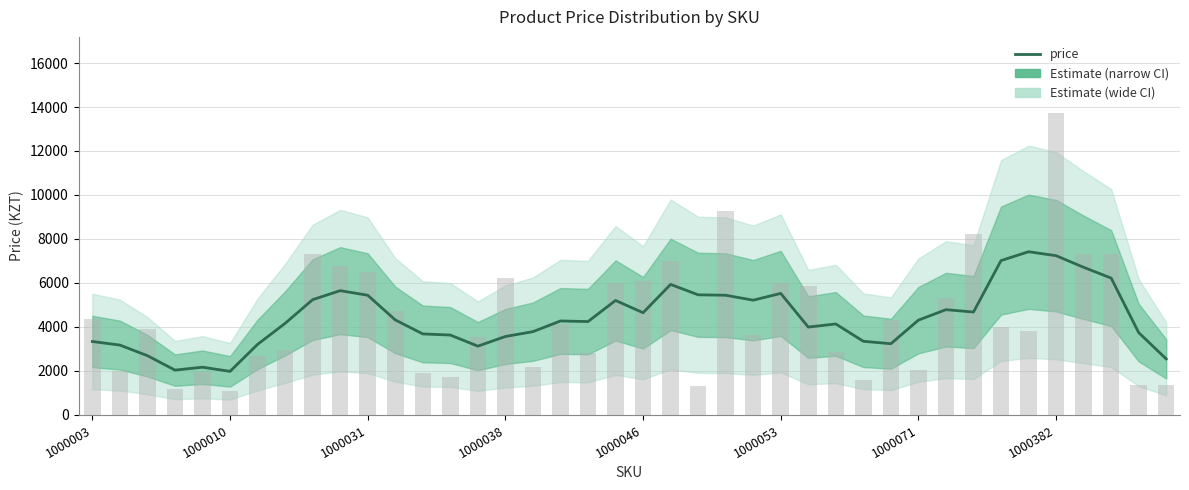

Is it true that the value at 1000031 is 4111.5?

False